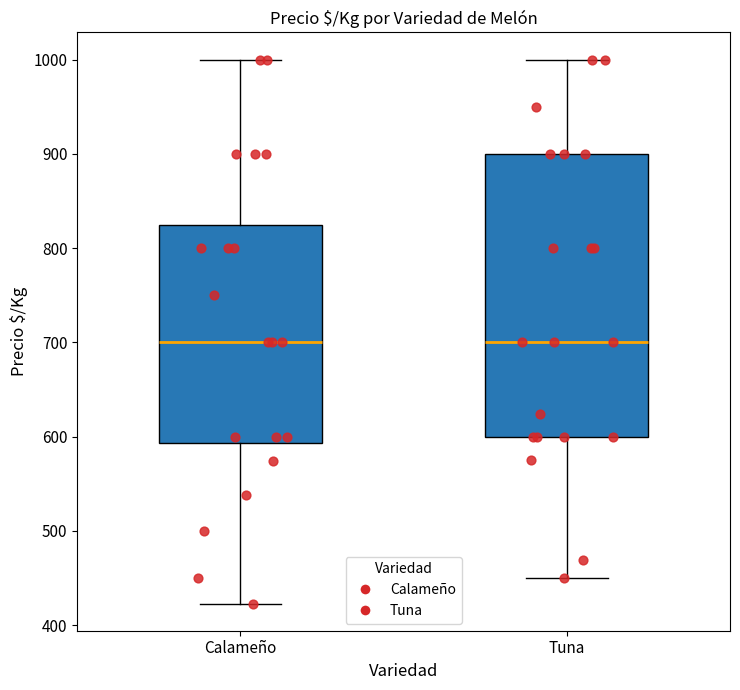

Which box is the tallest, from its lower edge to its upper edge?

Tuna